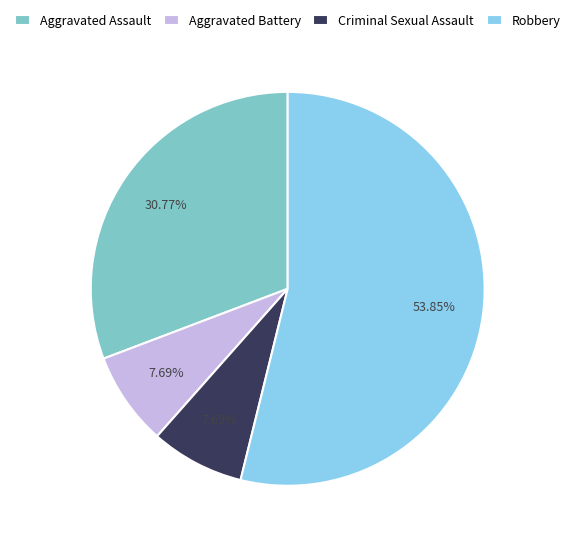

Between Robbery and Criminal Sexual Assault, which is larger?

Robbery